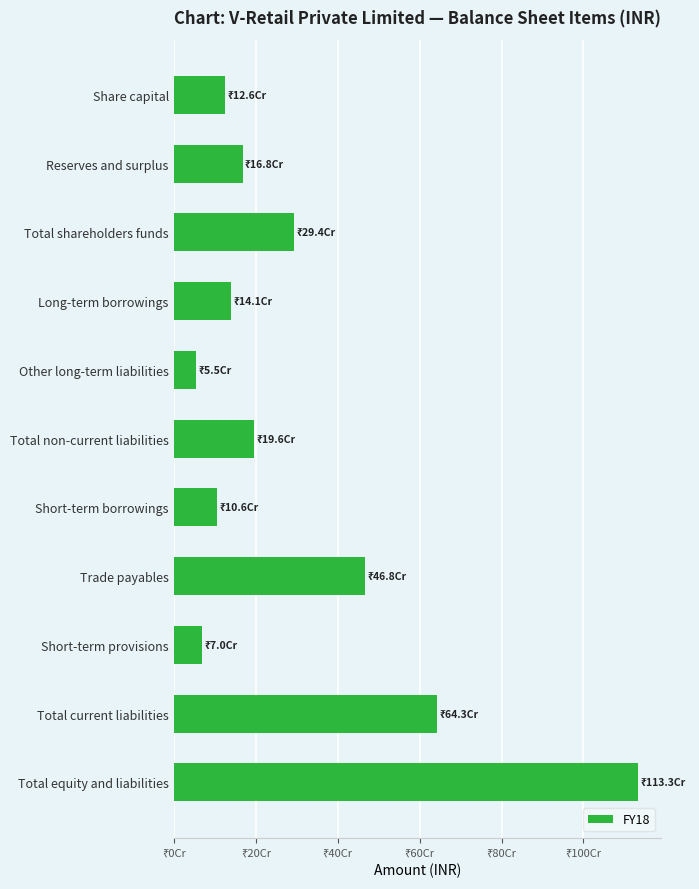

Does the chart contain any negative values?

No